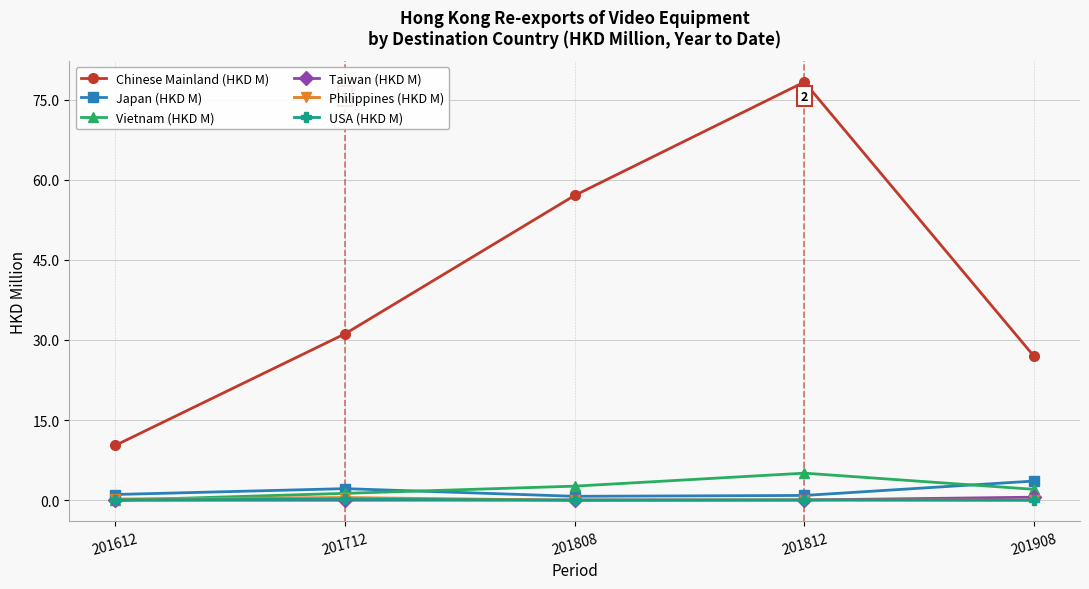

True or false: Vietnam (HKD M) and Chinese Mainland (HKD M) cross at least once.

False